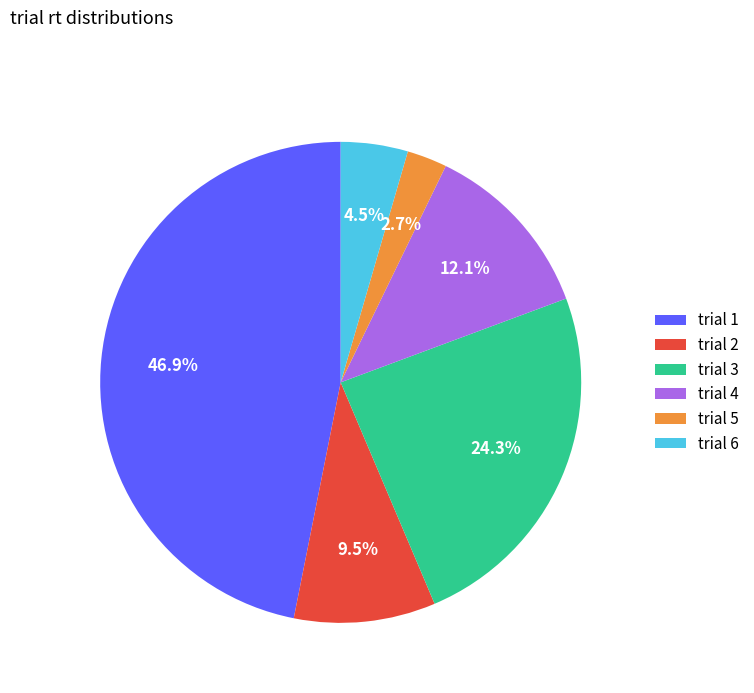

What is the ratio of the value at trial 6 to the value at trial 4?

0.4